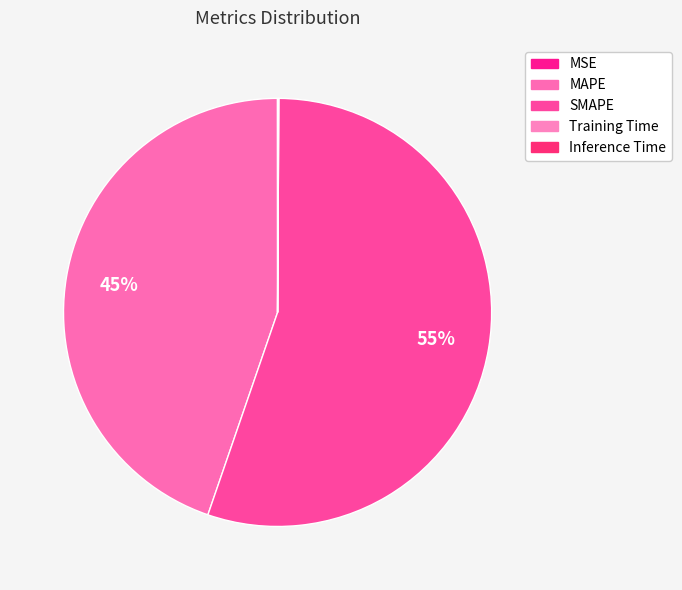

To the nearest percent, what is the difference between the largest and smallest slice percentages?

55%